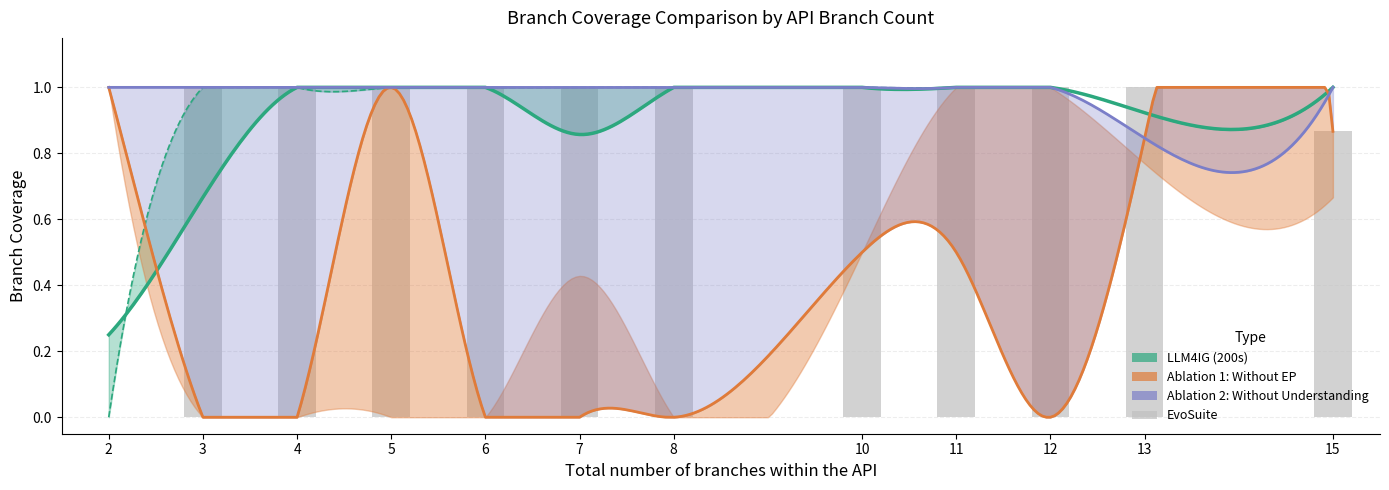

Count the EvoSuite (100s Coverage) values in the range 1 to 2.

10